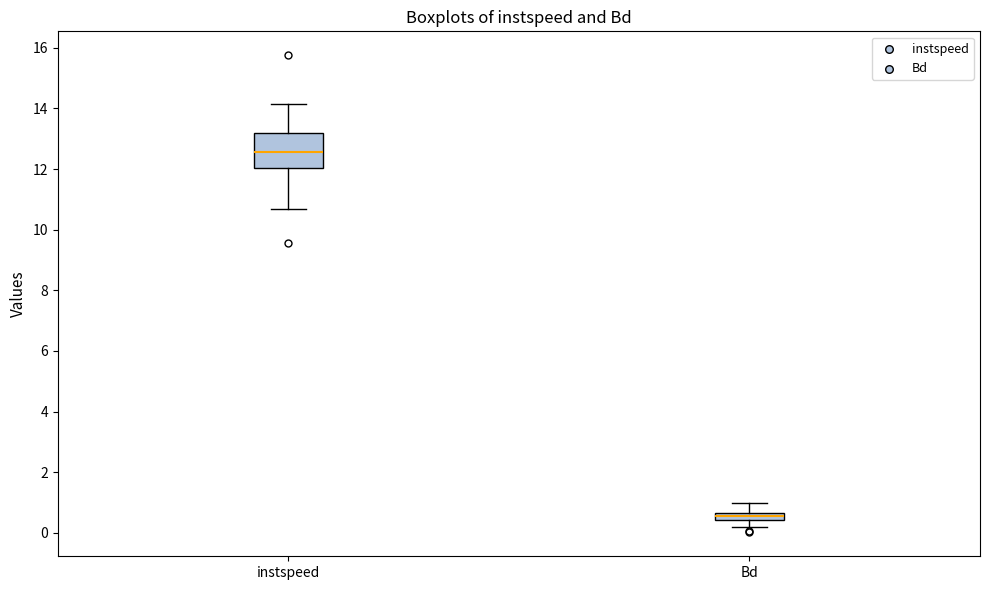

Where is the lower edge of the box for instspeed on the y-axis? The values are not printed on the chart, so give them approximately, as read against the axis.

12.0